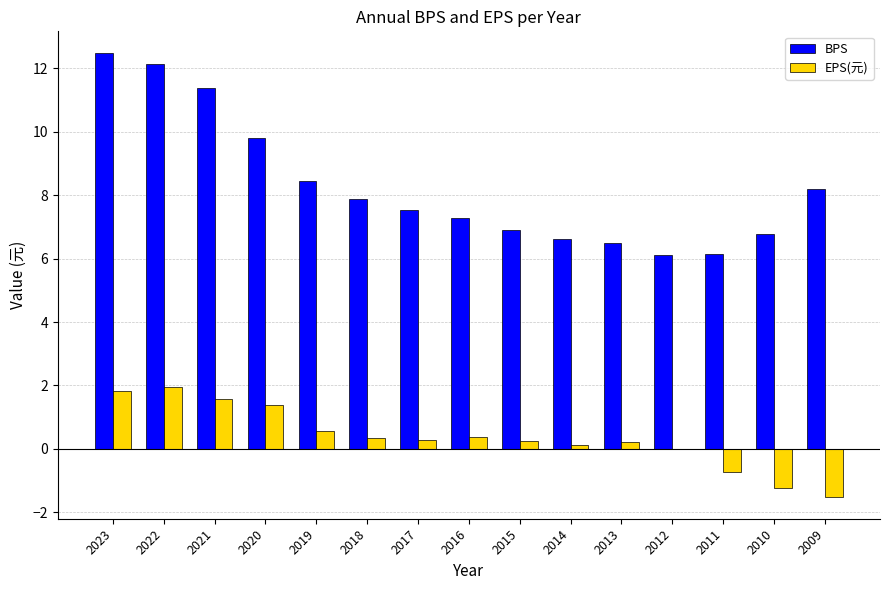

What is the difference between the EPS(元) values at 2009 and 2020?

2.9